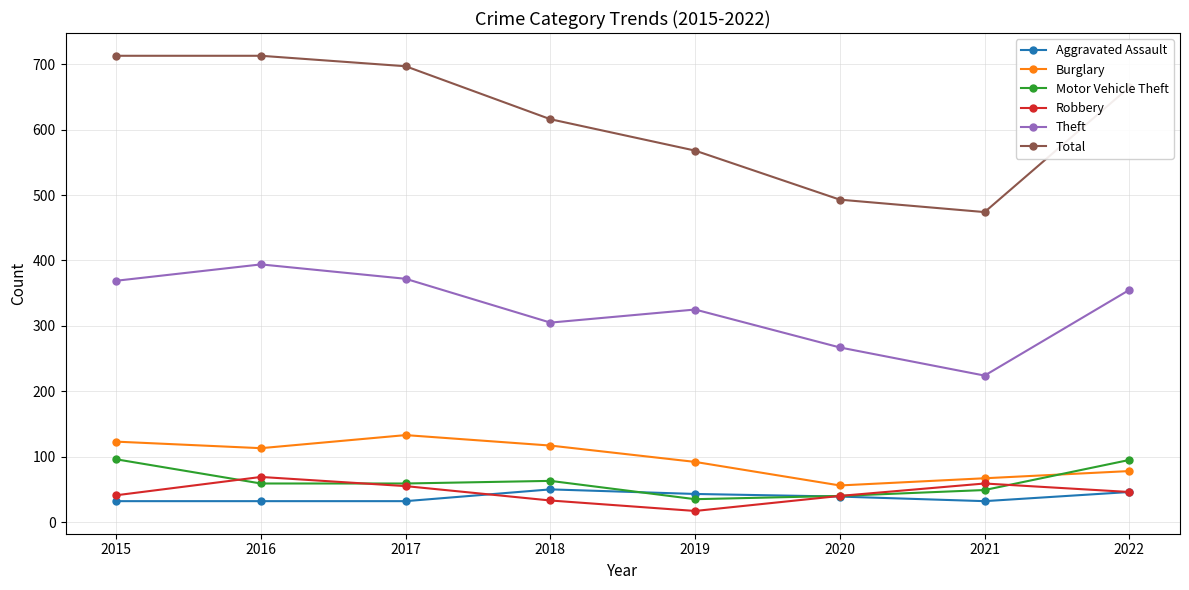

Is it true that Burglary equals 168 at 2015?

False